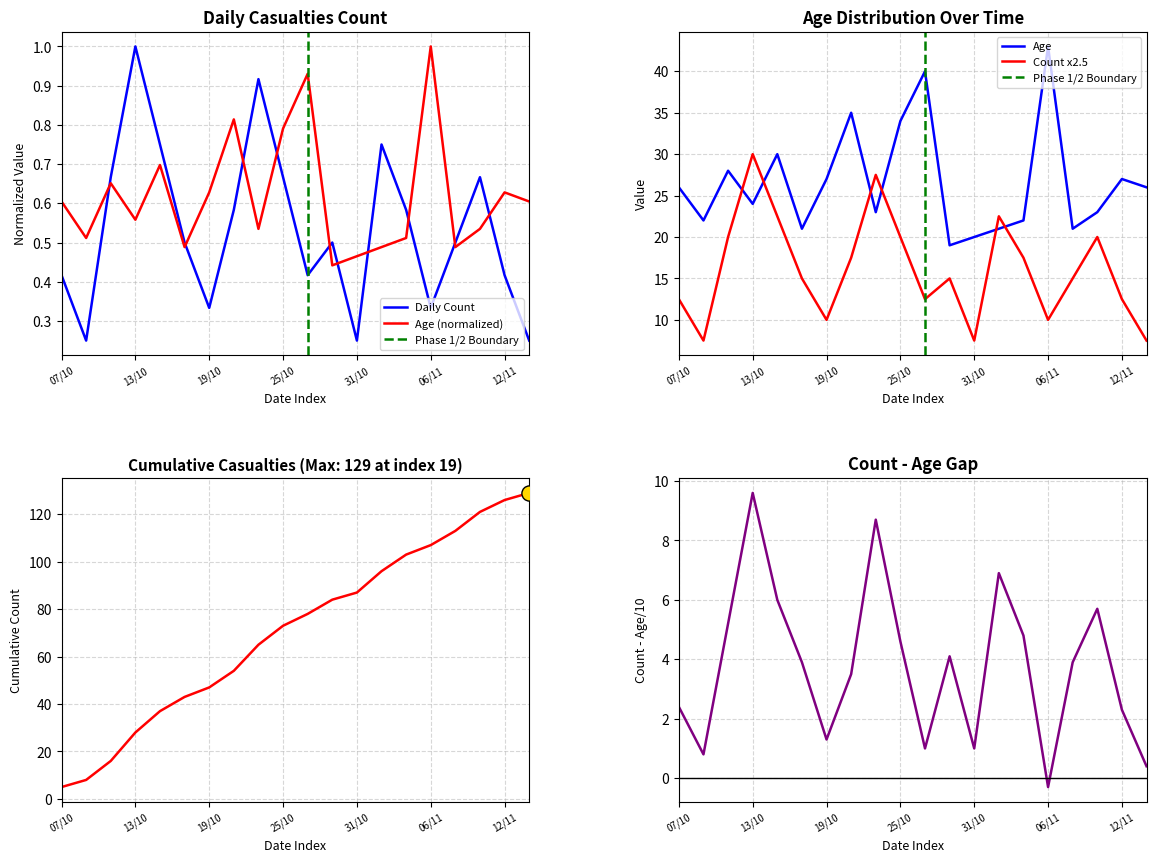

At which category is the sum across all series the highest?

06/11